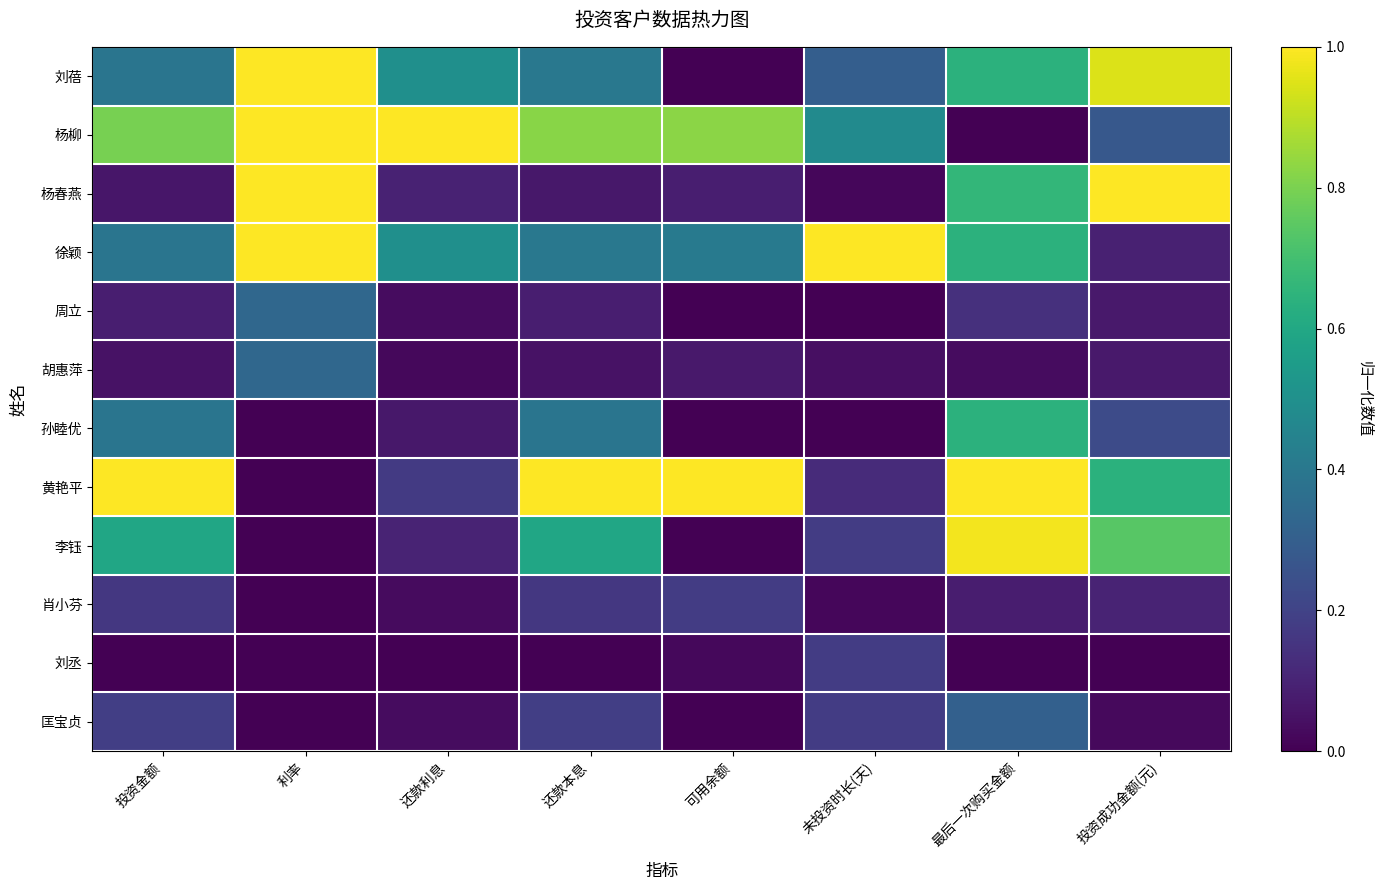

At how many categories does at least one series exceed 0?

8